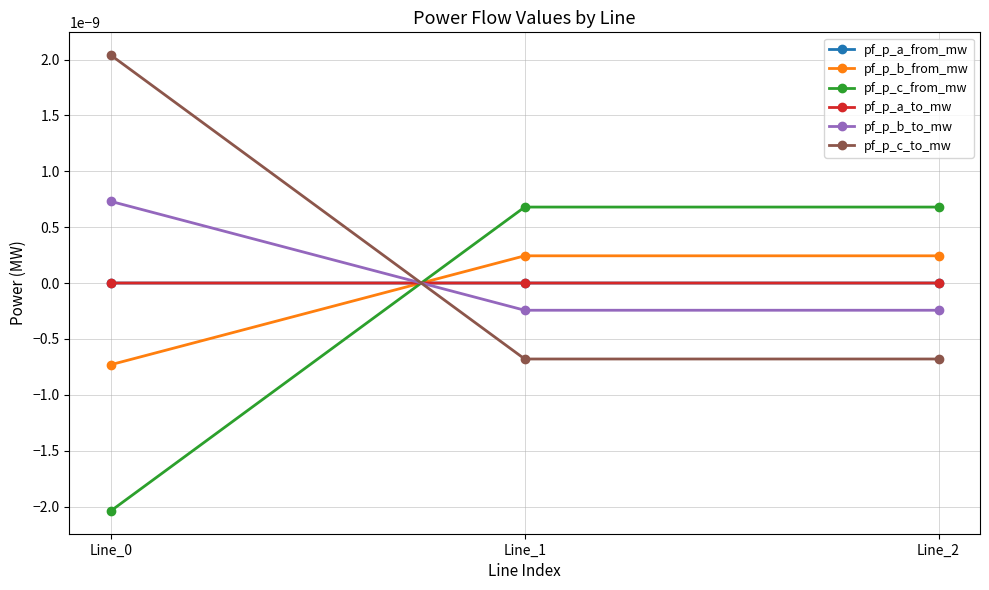

Is this an area chart (filled region under the line)?

No